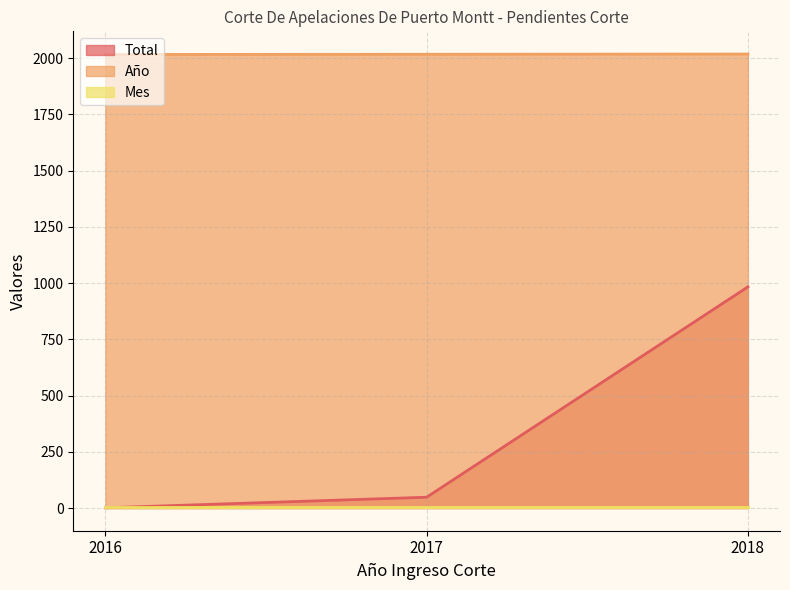

Between 2017 and 2018, which series saw the biggest shift?

Total